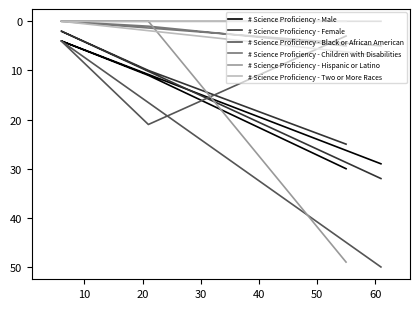

What is the difference between the maximum and second lowest values in the # Science Proficiency - Two or More Races series?

7